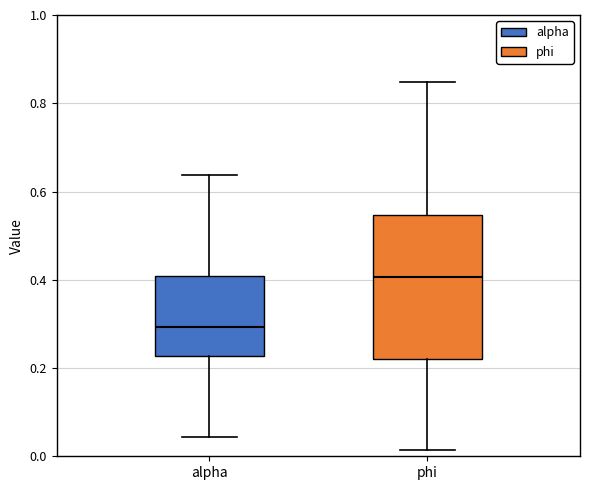

Where does the median line of the box for alpha sit on the y-axis? The values are not printed on the chart, so give them approximately, as read against the axis.

0.30